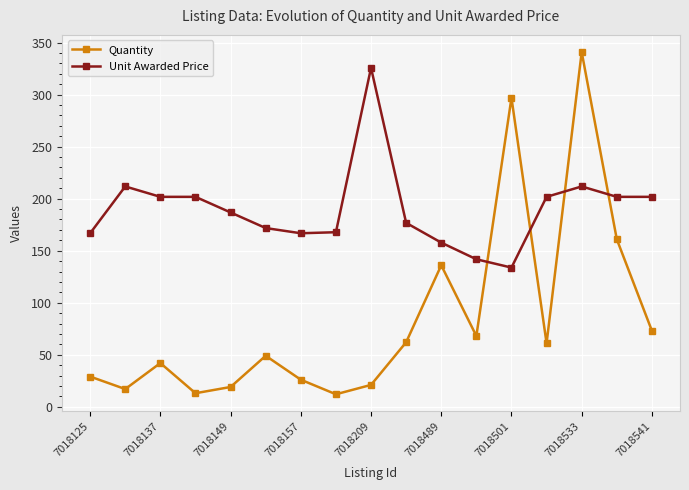

What is the greatest value displayed?

341.0